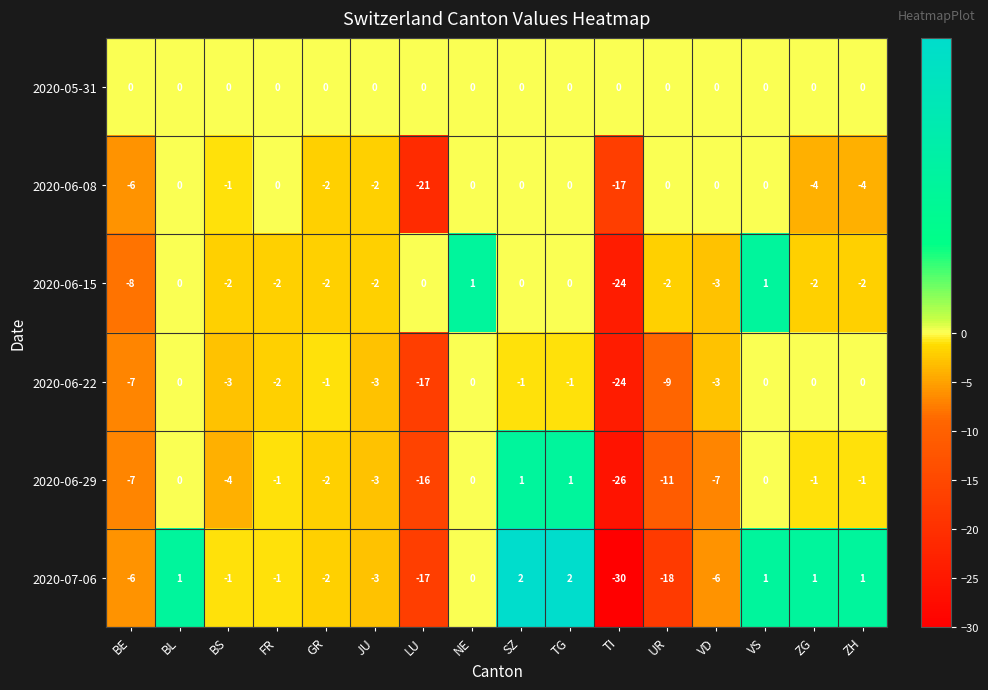

What is the difference between the maximum and minimum values in the 2020-06-15 series?

25